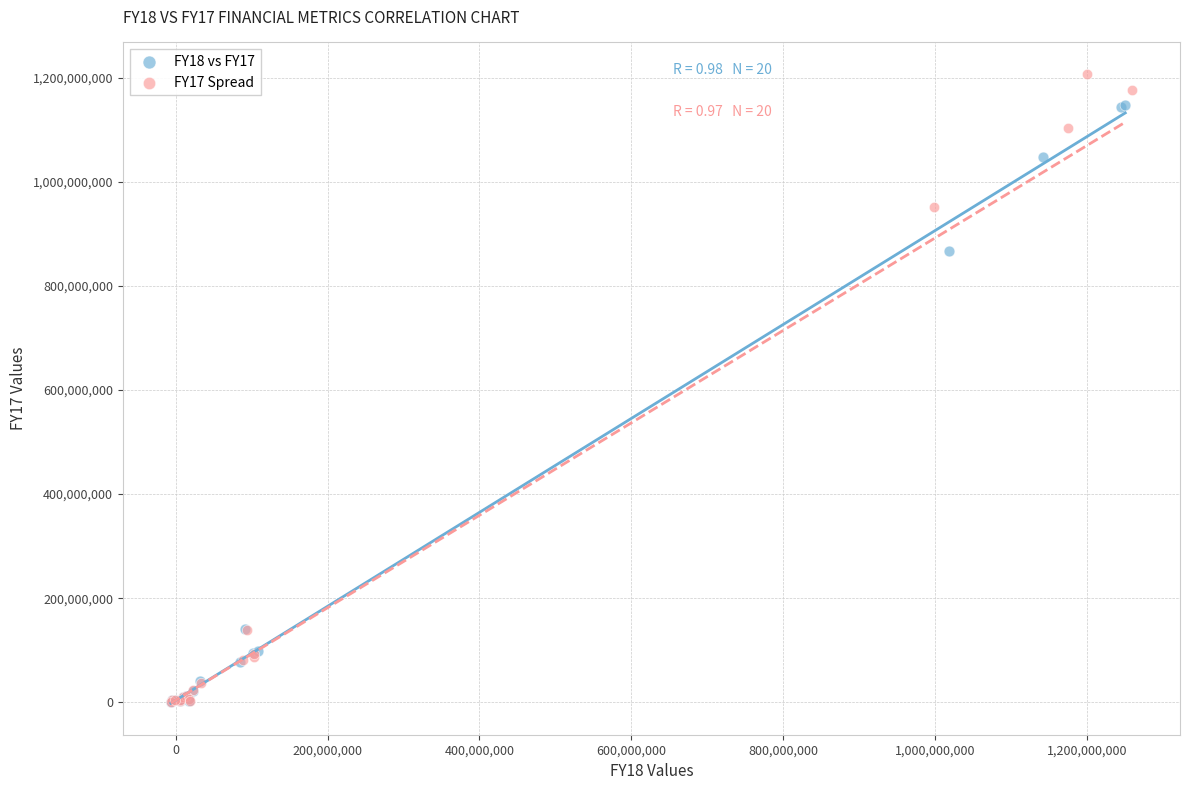

What are all the series names shown in the legend?

FY18 vs FY17, FY17 Spread